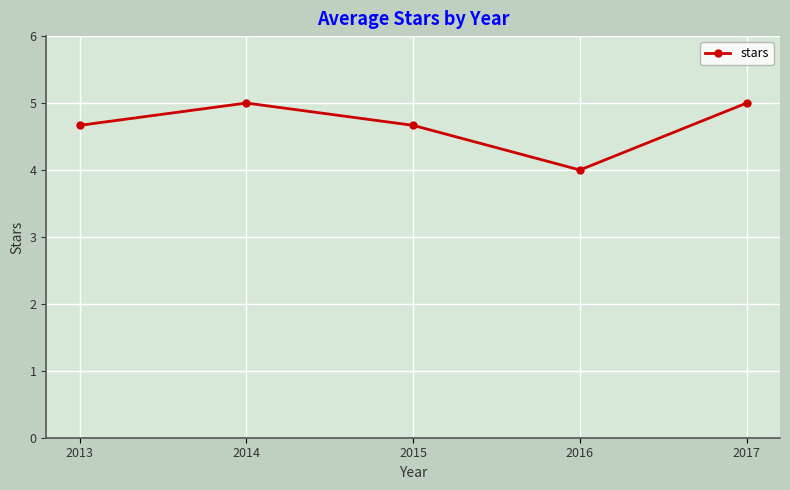

Between 2017 and 2016, which is larger?

2017